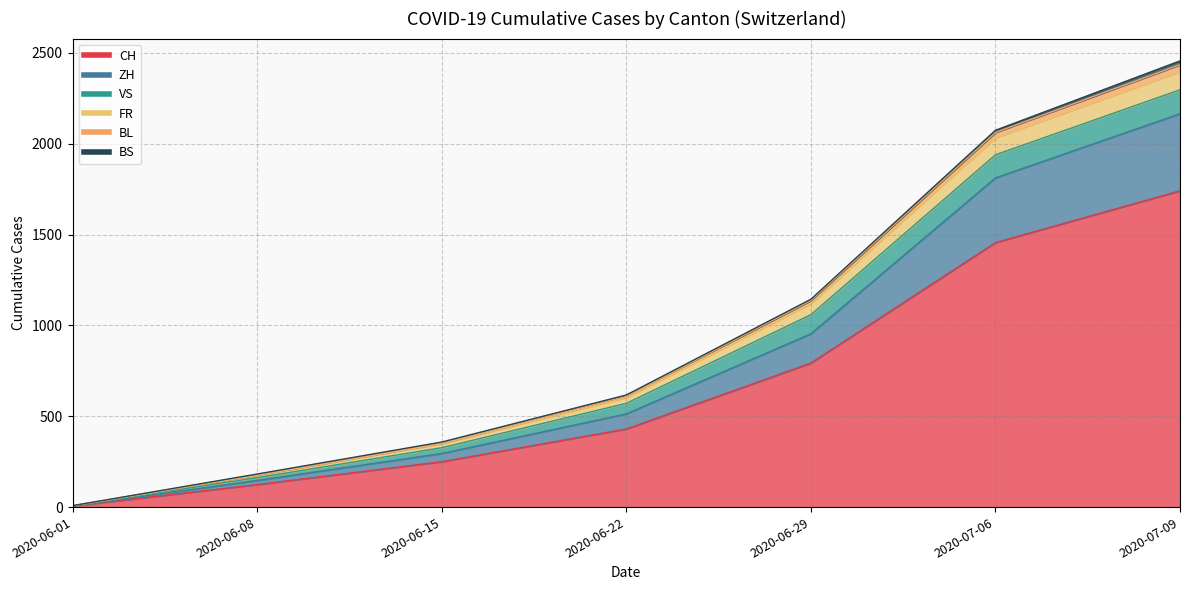

True or false: VS and FR cross at least once.

False